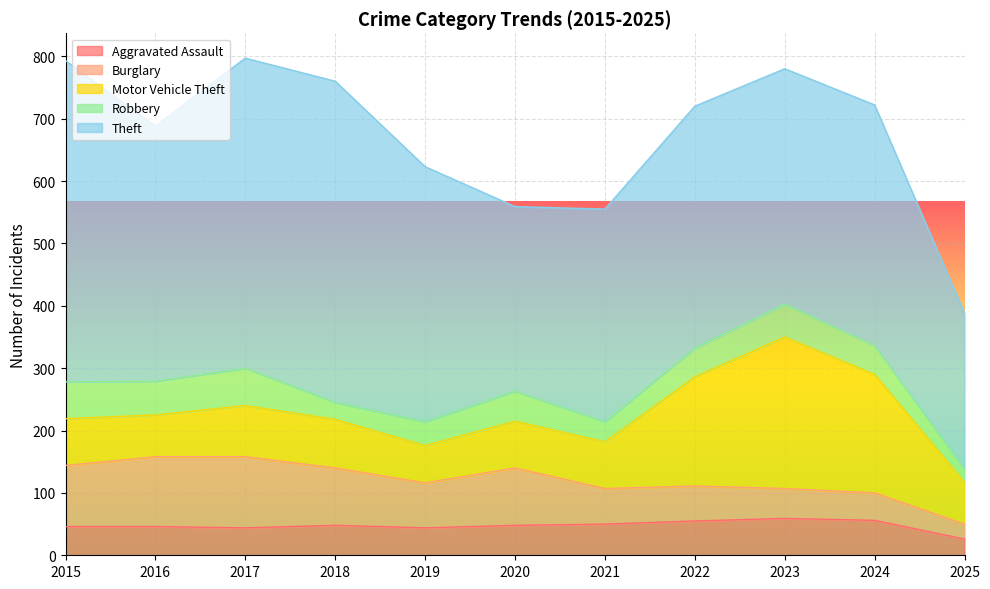

True or false: Motor Vehicle Theft and Aggravated Assault intersect in this chart.

False